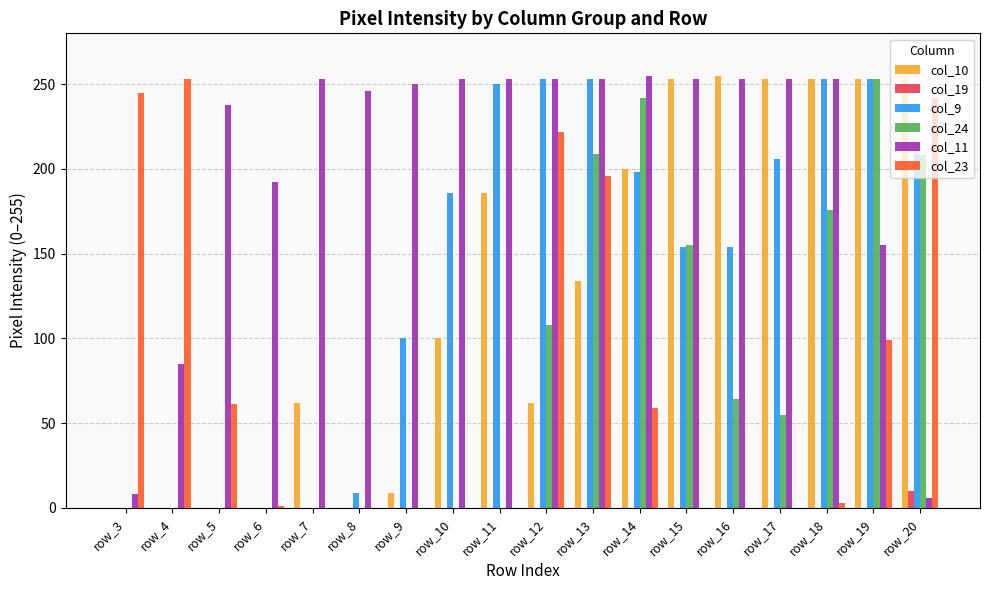

Count the number of categories in the chart.

18